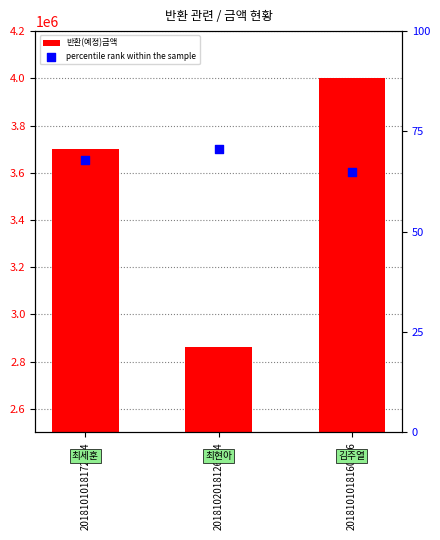

Which series has the largest Y range (max minus min)?

반환(예정)금액